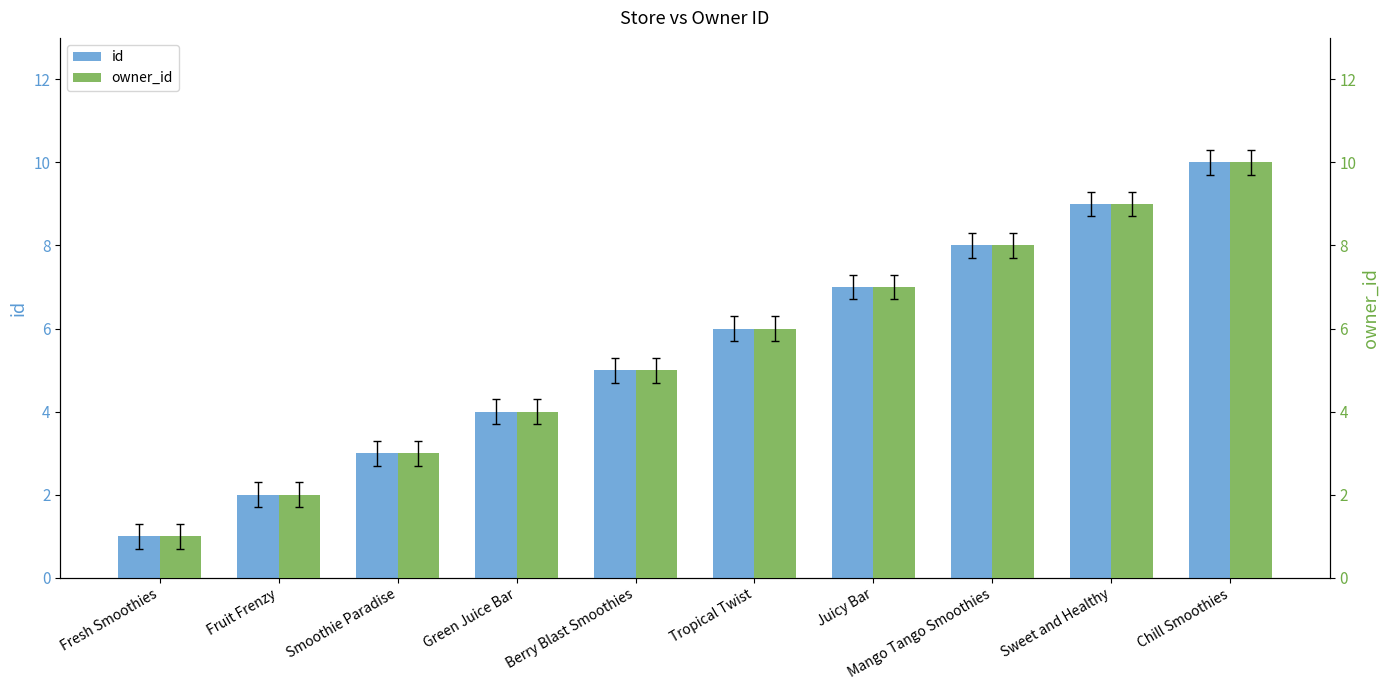

What is the difference between the maximum and minimum values in the id series?

9